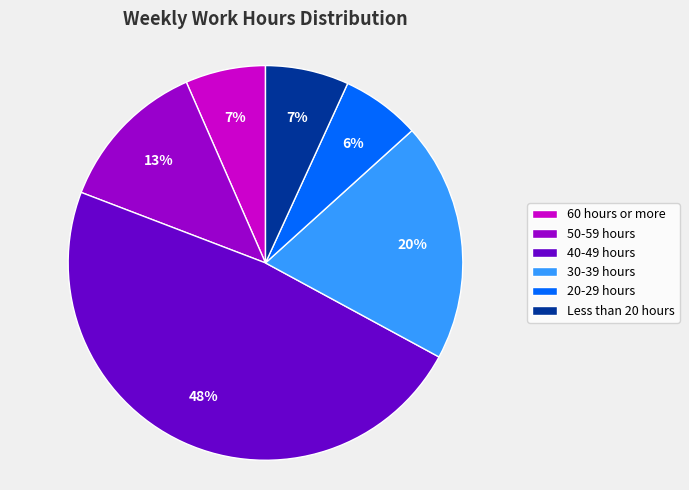

To the nearest percent, what percentage of the pie is 40-49 hours?

48%